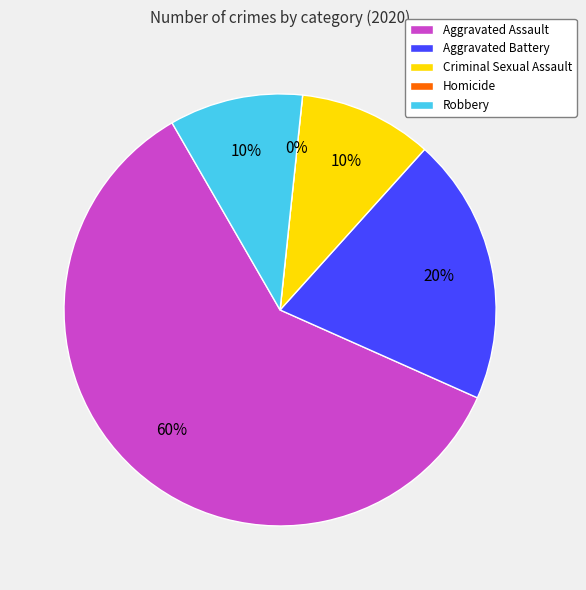

Which category has the smallest portion of the pie?

Homicide